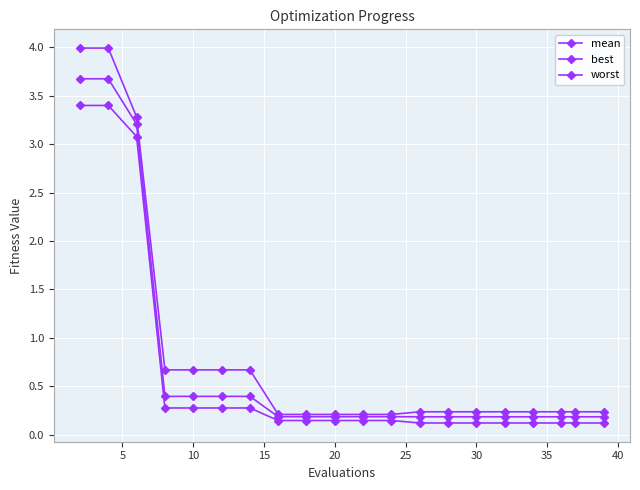

Count the number of data series in this chart.

3